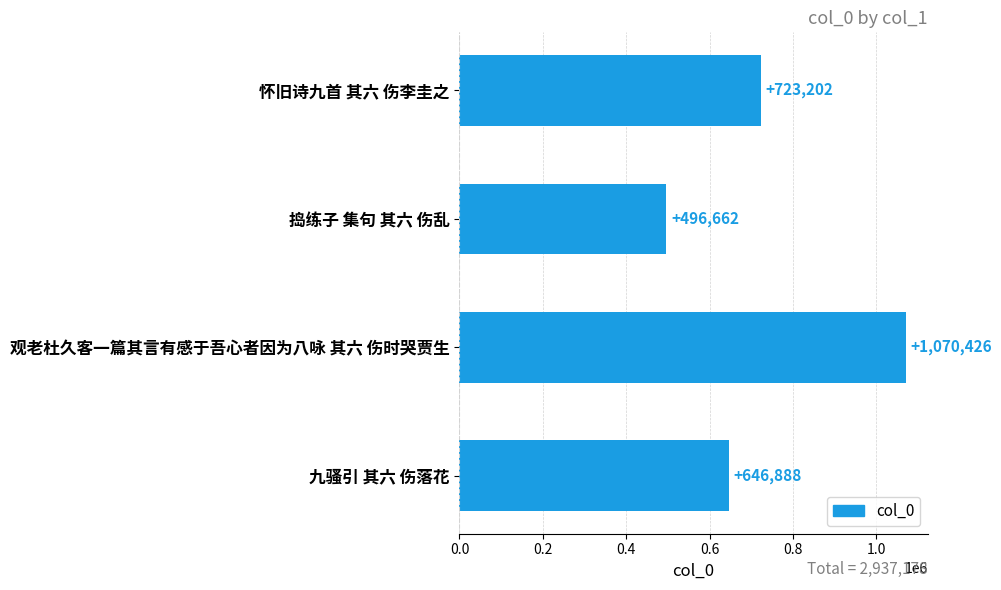

How many bars are there in total?

4